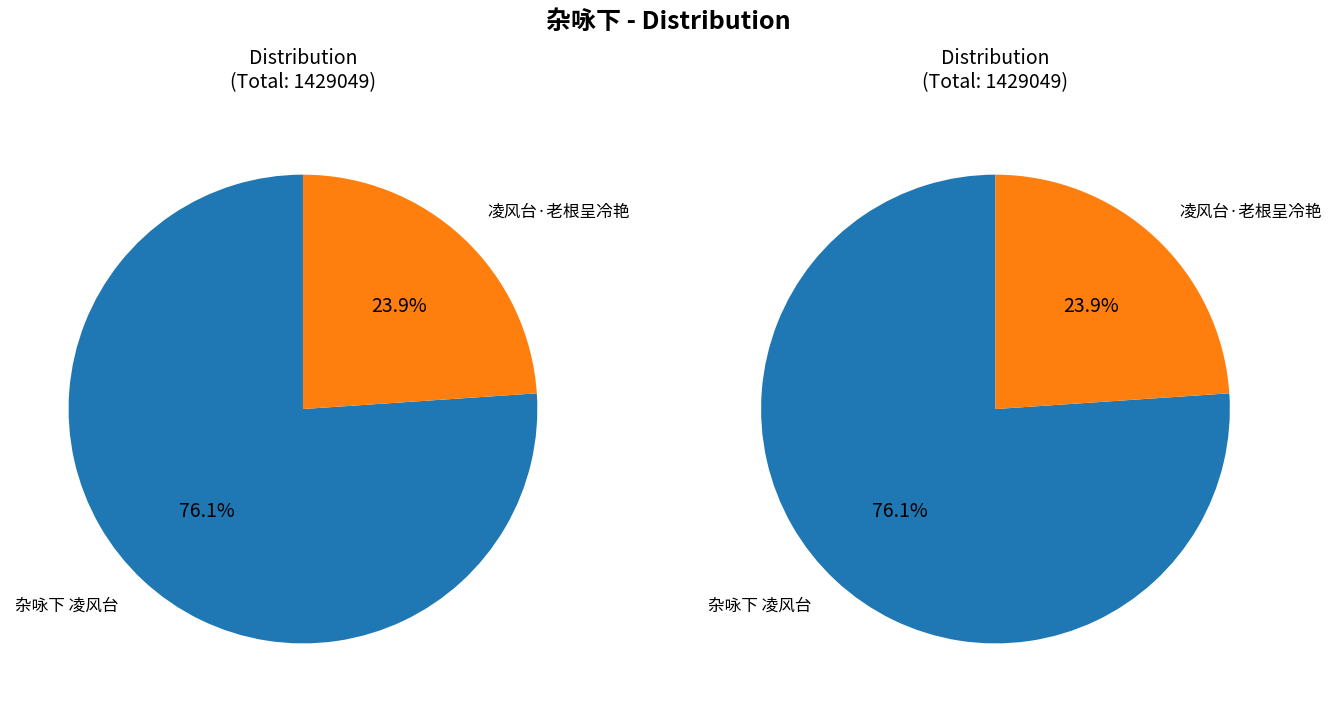

Which slice is the smallest?

凌风台·老根呈冷艳